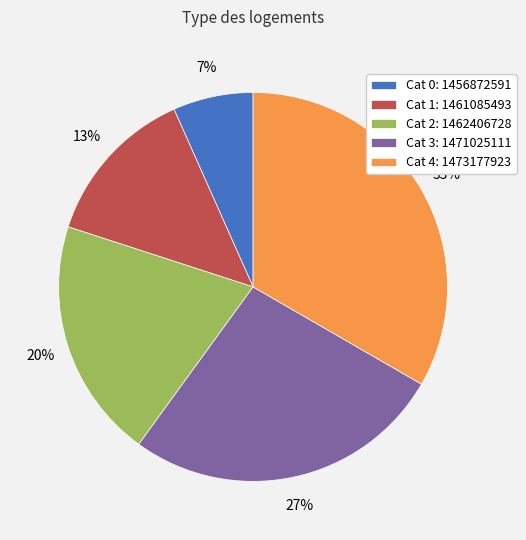

Which has a higher value, Cat 3: 1471025111 or Cat 1: 1461085493?

Cat 3: 1471025111